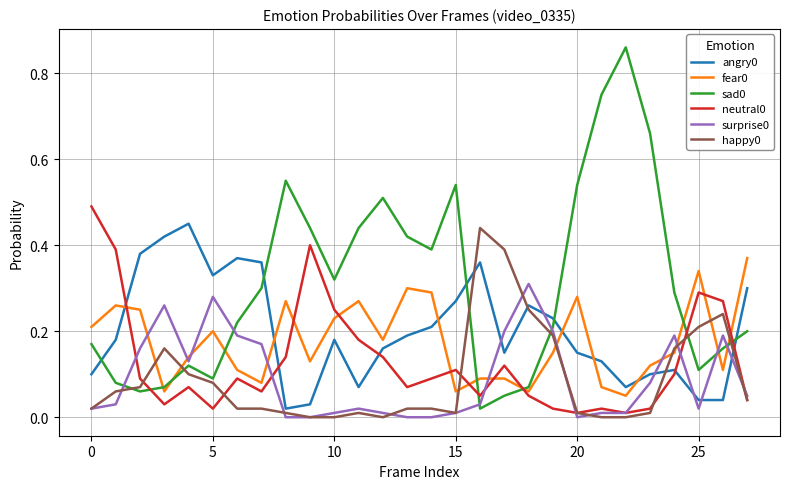

True or false: happy0 and angry0 cross at least once.

True